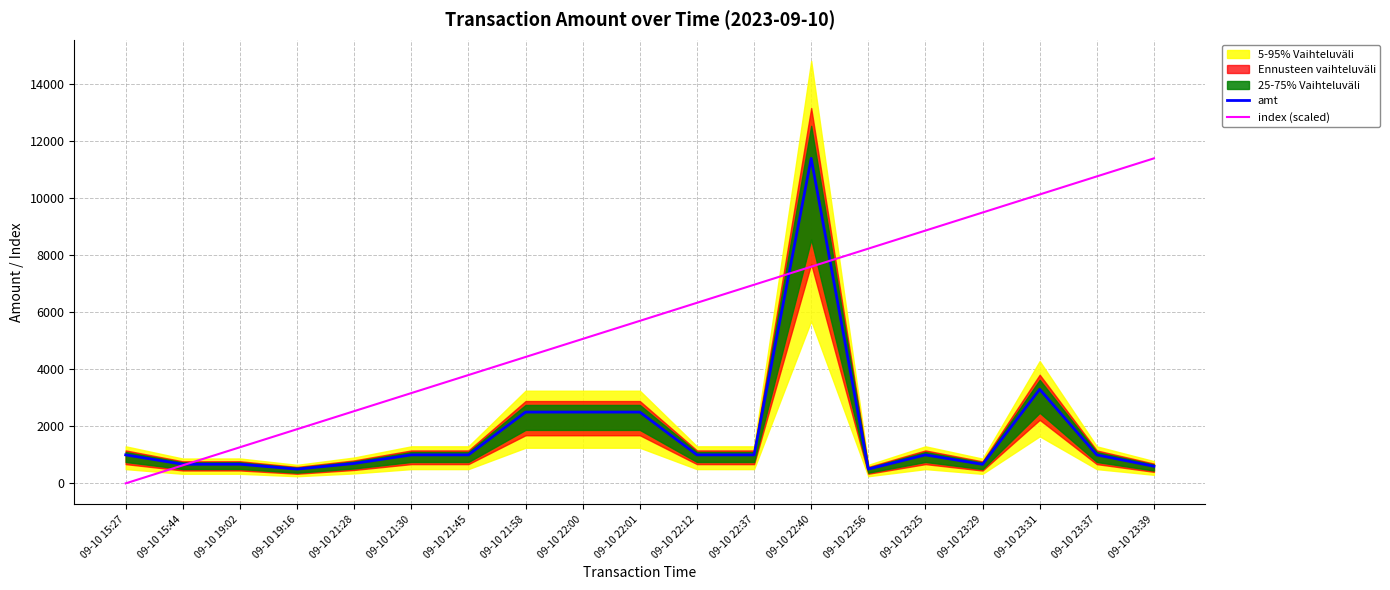

List the labels in order of index (scaled) value, largest first.

09-10 23:39, 09-10 23:37, 09-10 23:31, 09-10 23:29, 09-10 23:25, 09-10 22:56, 09-10 22:40, 09-10 22:37, 09-10 22:12, 09-10 22:01, 09-10 22:00, 09-10 21:58, 09-10 21:45, 09-10 21:30, 09-10 21:28, 09-10 19:16, 09-10 19:02, 09-10 15:44, 09-10 15:27